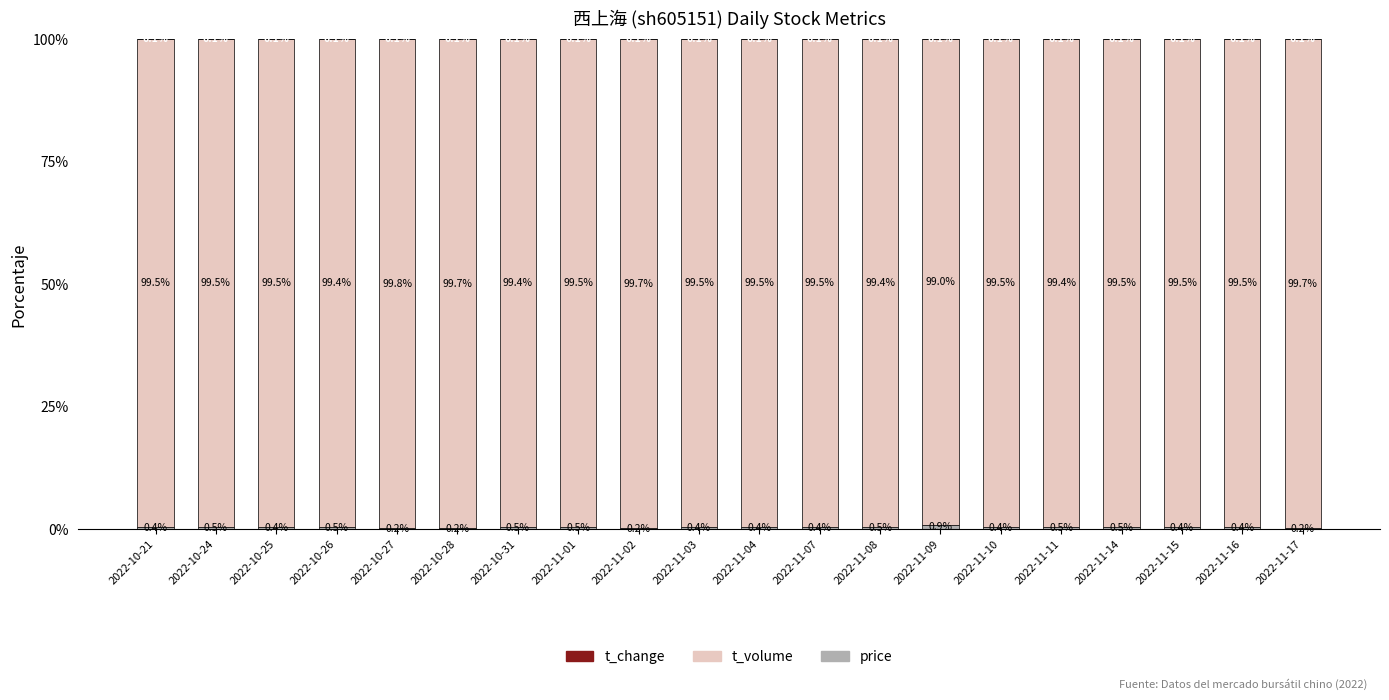

What is the total value across all series at 2022-11-08?

100.0